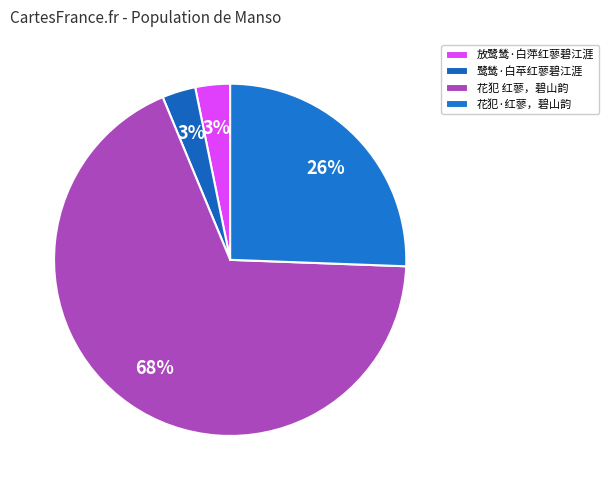

Which slice represents more than half of the pie?

花犯 红蓼，碧山韵